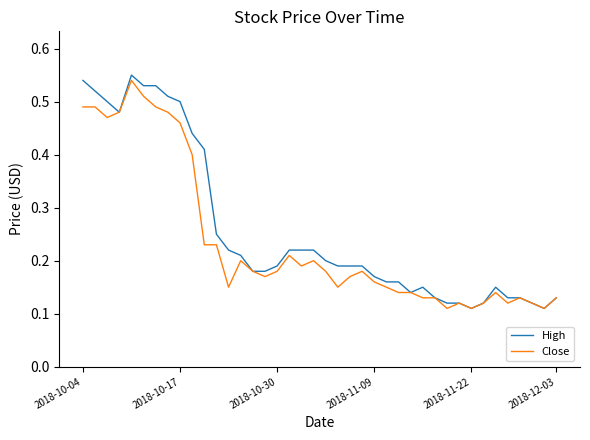

True or false: High and Close cross at least once.

False